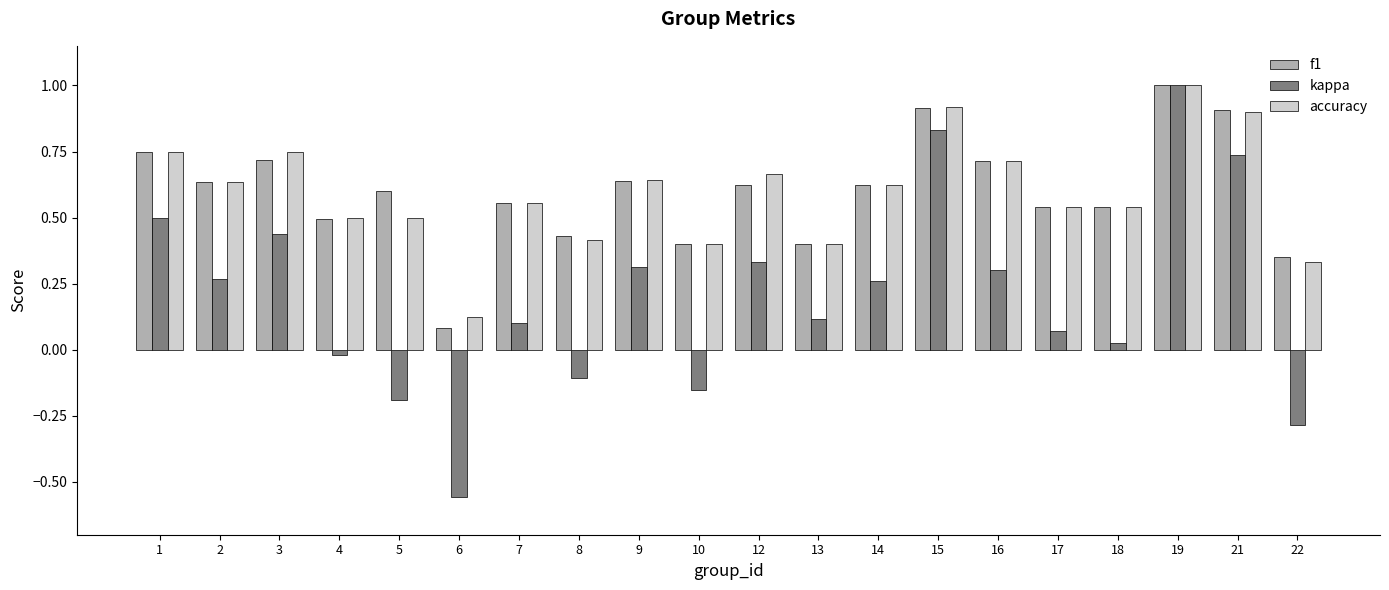

At which label is accuracy closest to 0?

6